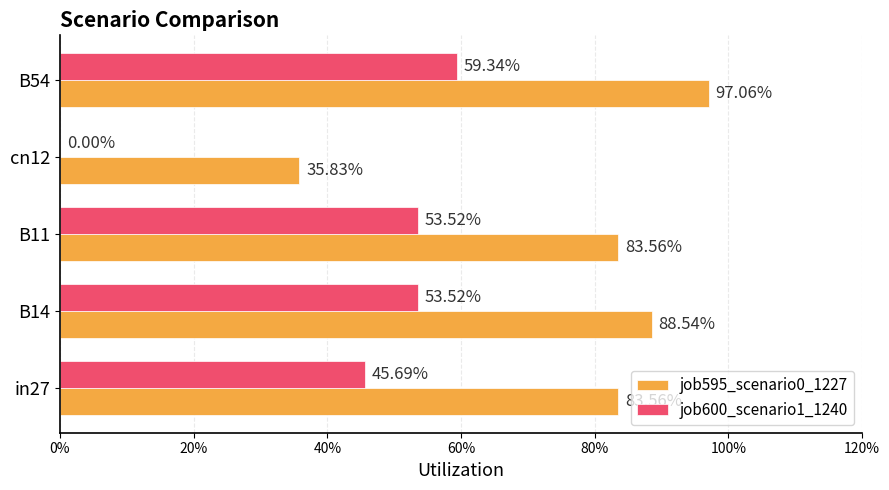

List the series in order of their overall mean, lowest first.

job600_scenario1_1240, job595_scenario0_1227